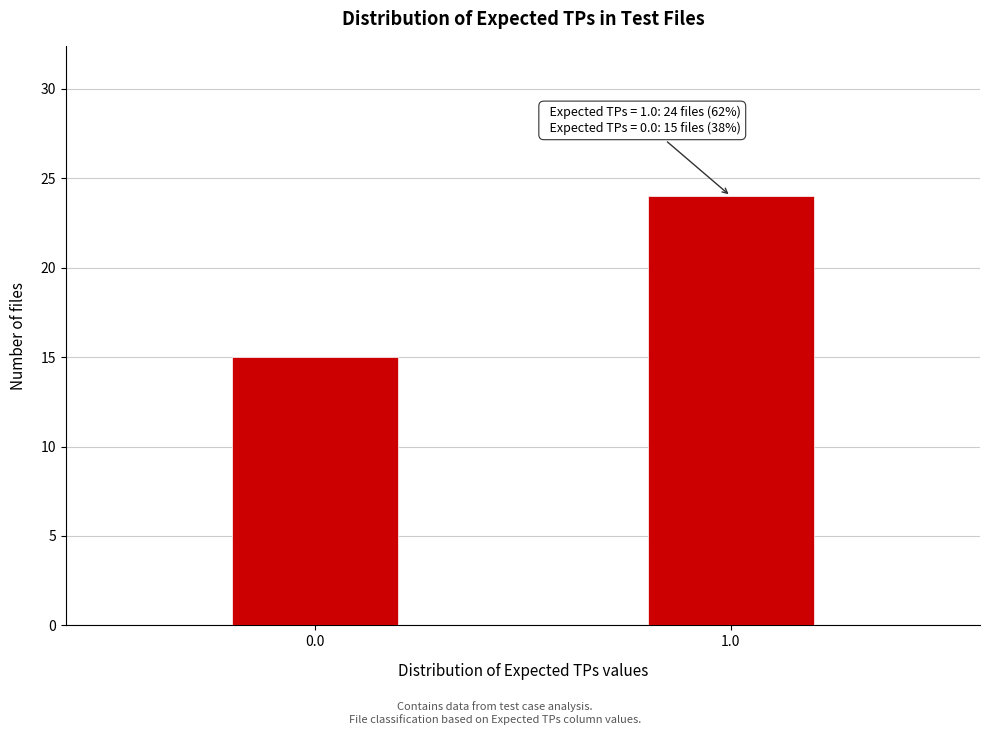

Reading left to right, transcribe all the data shown in this chart.

15	24